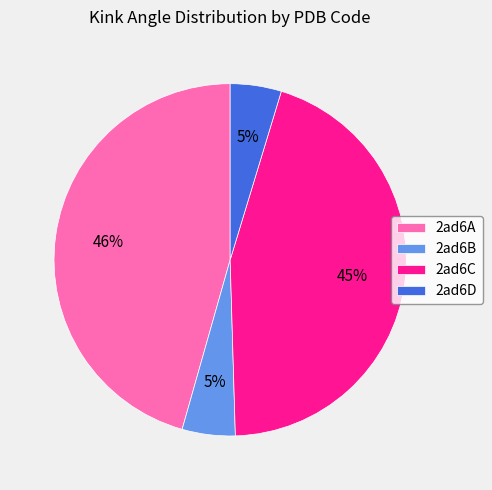

Is there a majority slice in this chart?

No